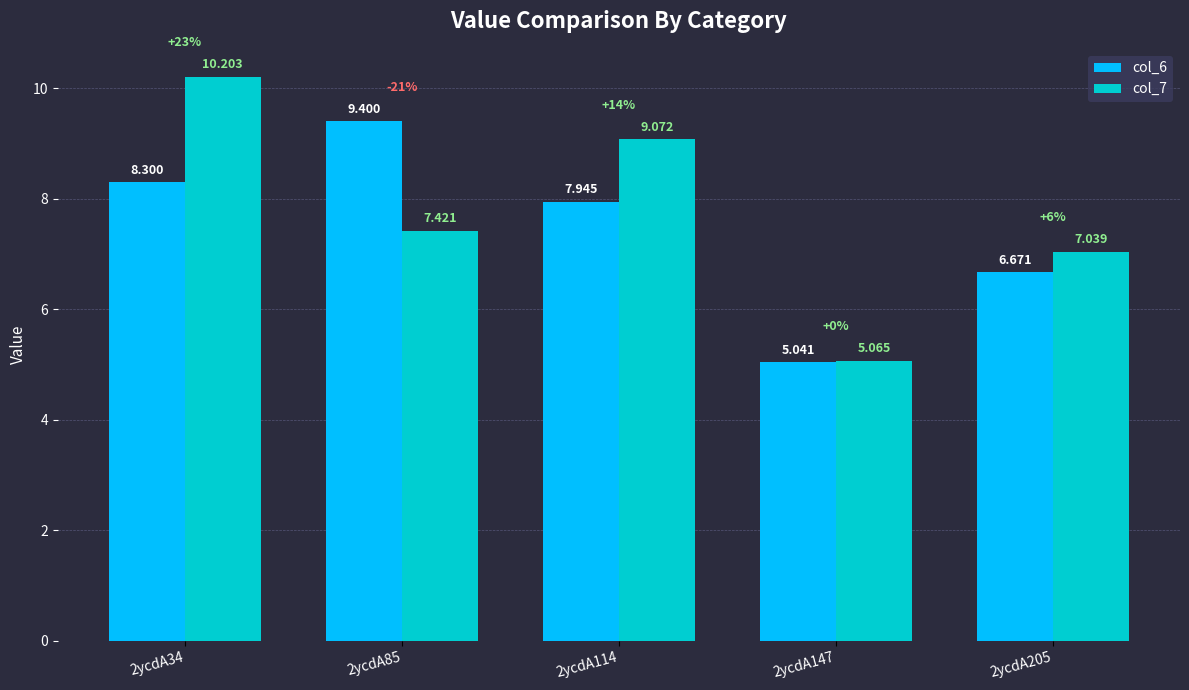

Where is col_7 nearest to the value 7?

2ycdA205